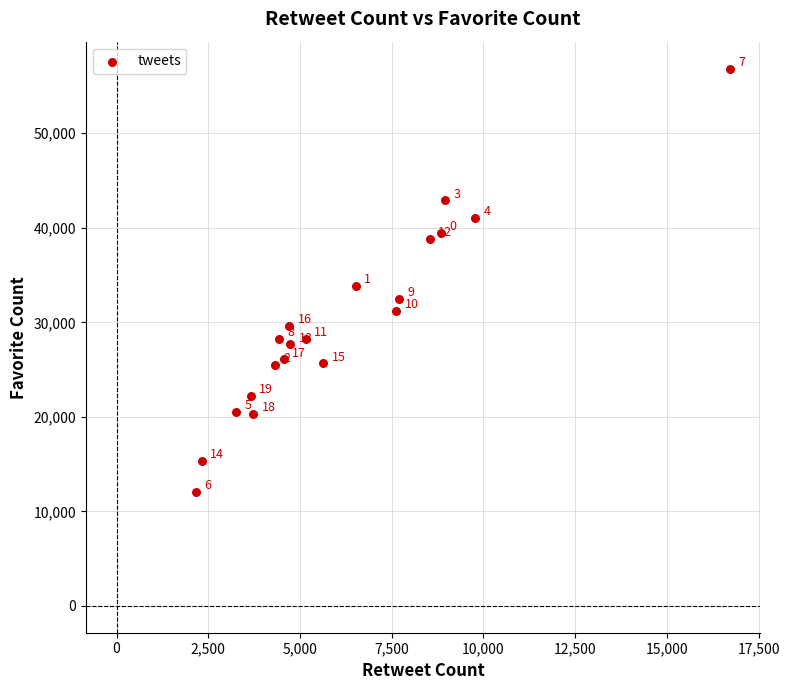

What is the range of X values (max minus min)?

14558